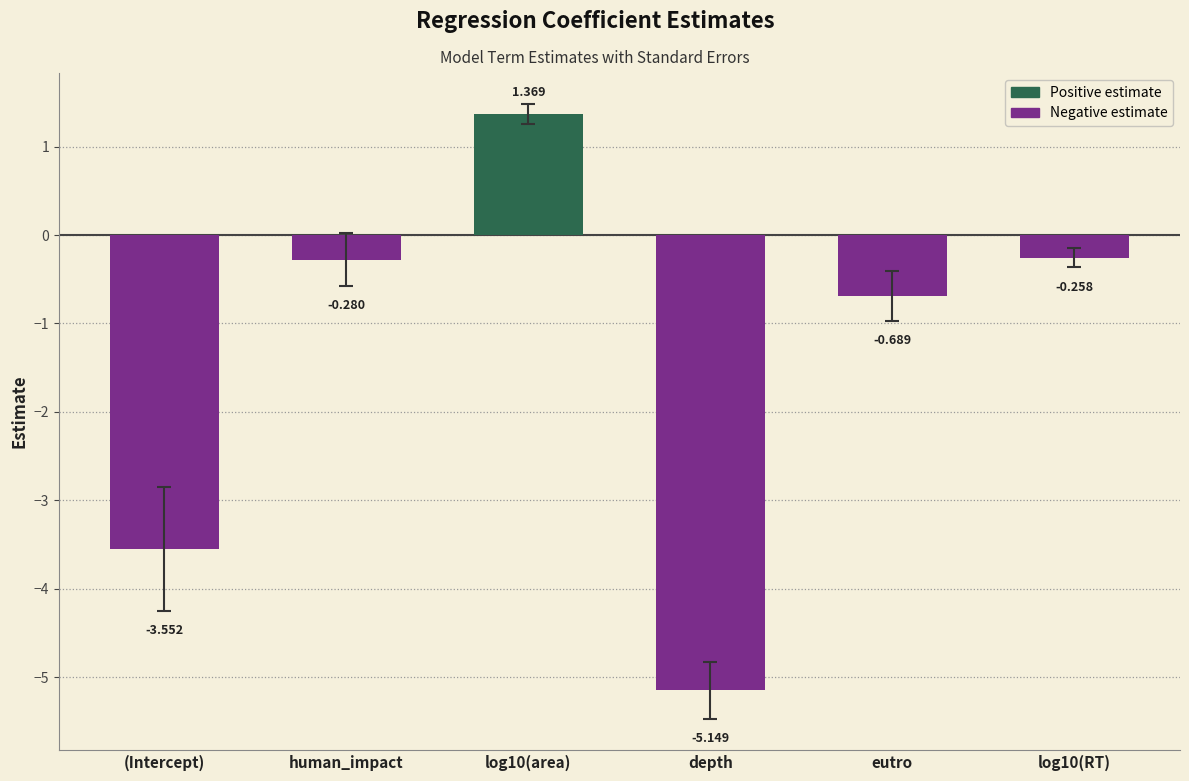

What is the change in value from human_impact to depth?

-4.9